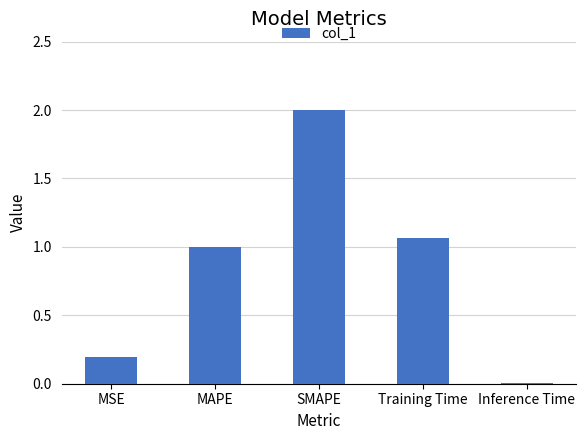

How many bars are there in total?

5